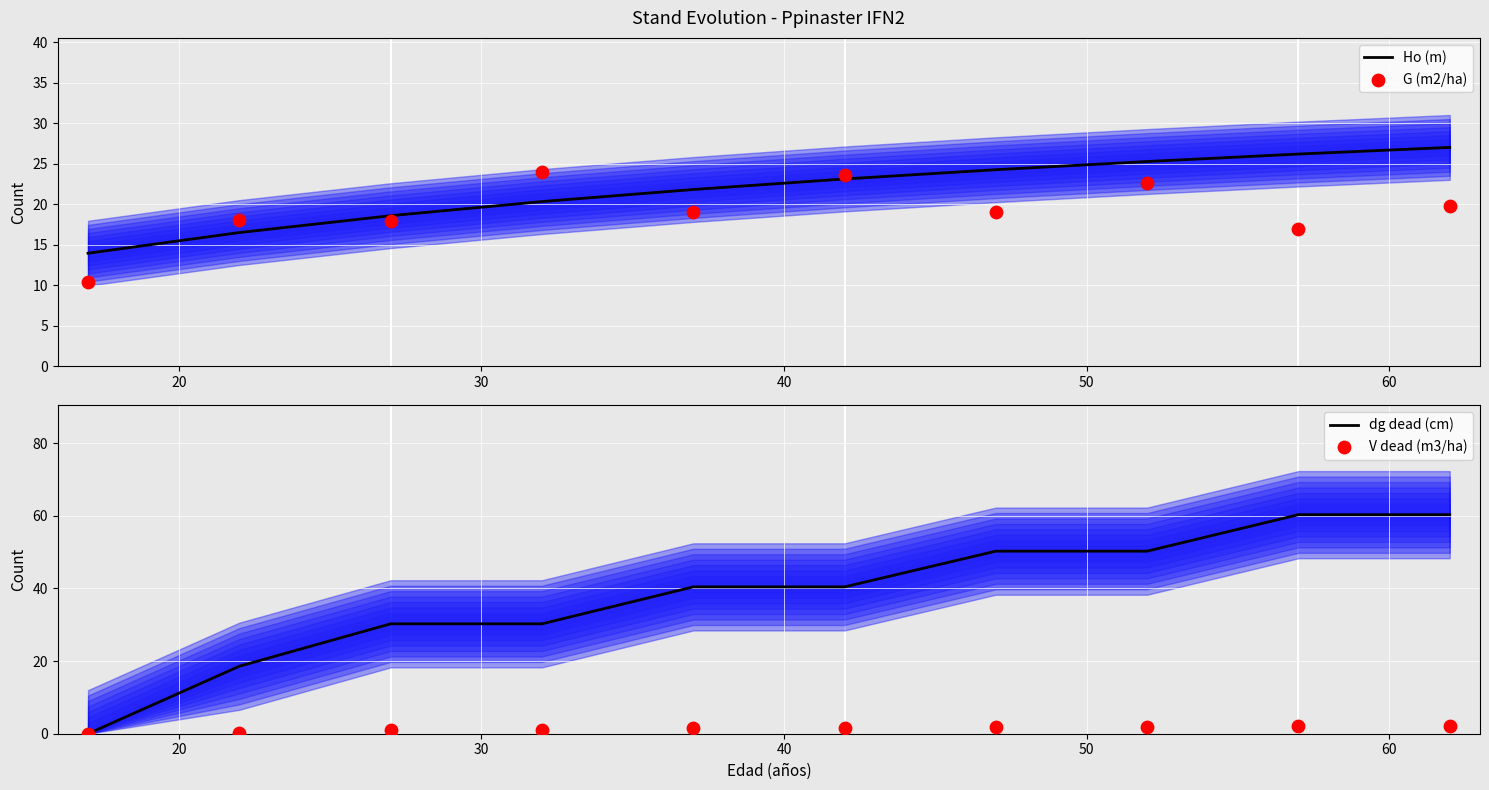

Which series reaches the minimum Y coordinate?

dg dead (cm)